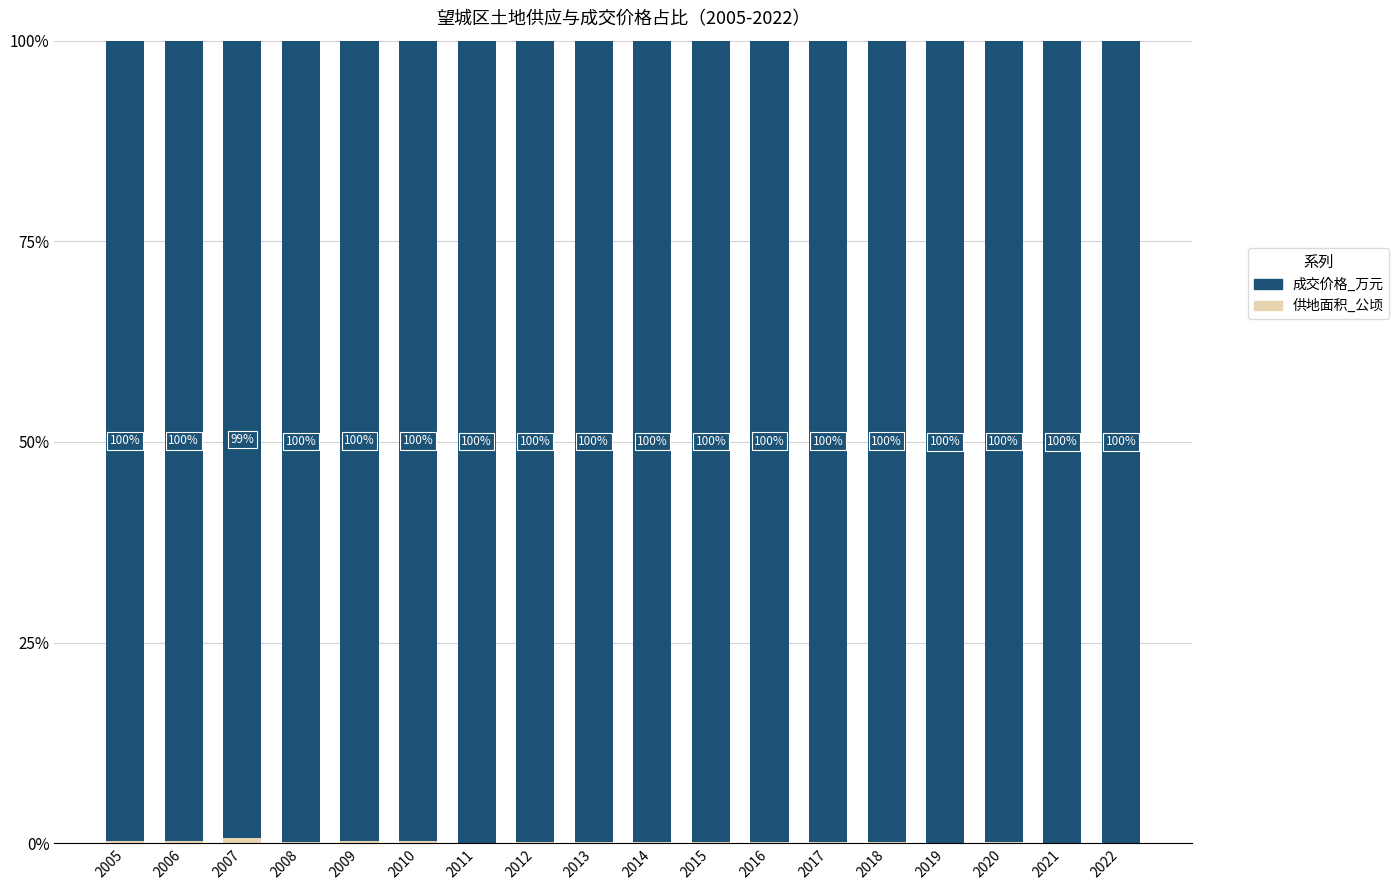

Does the chart contain stacked bars?

Yes